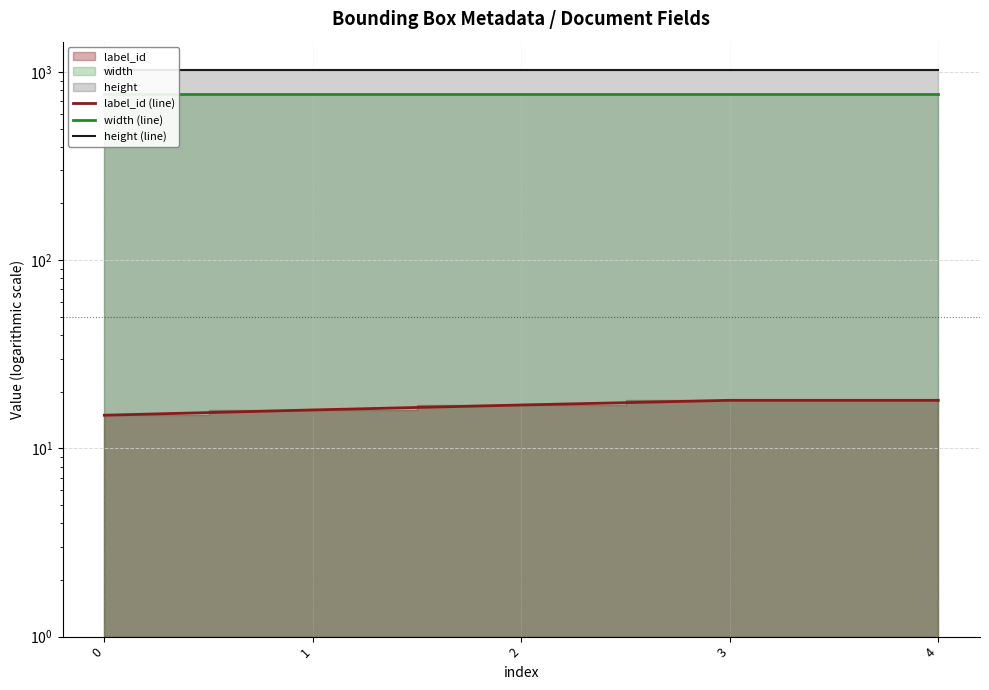

How many lines are shown in the chart?

3